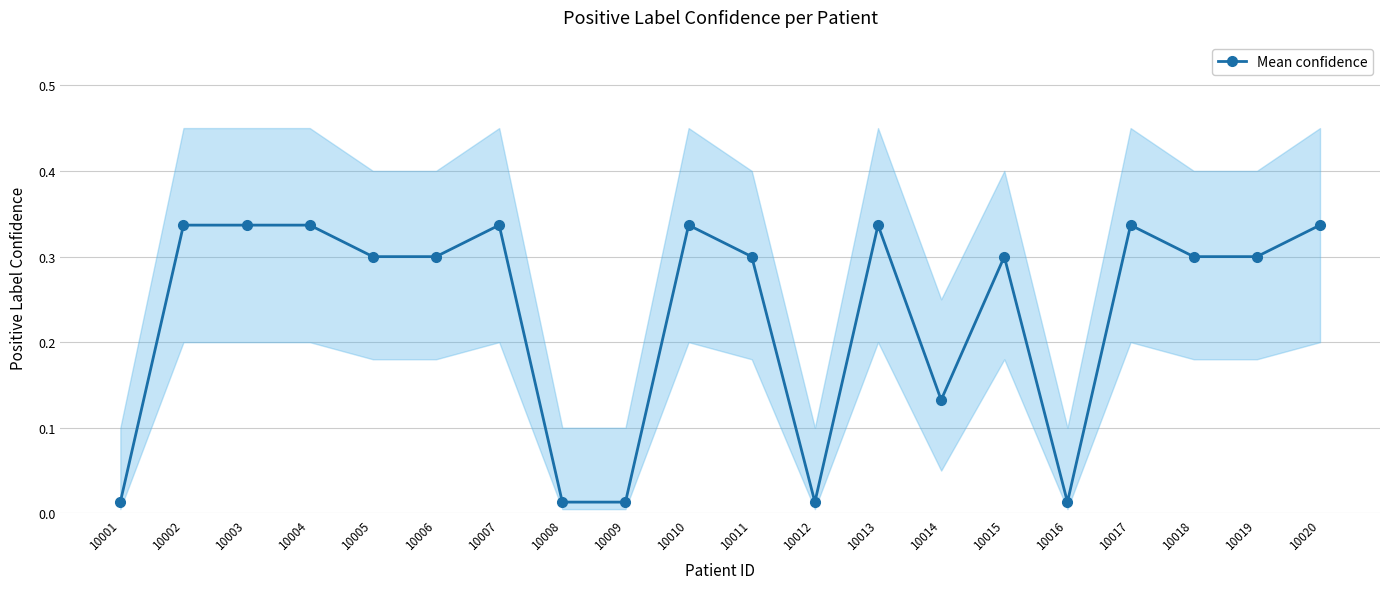

List the labels in order of value, smallest first.

10001, 10008, 10009, 10012, 10016, 10014, 10005, 10006, 10011, 10015, 10018, 10019, 10002, 10003, 10004, 10007, 10010, 10013, 10017, 10020